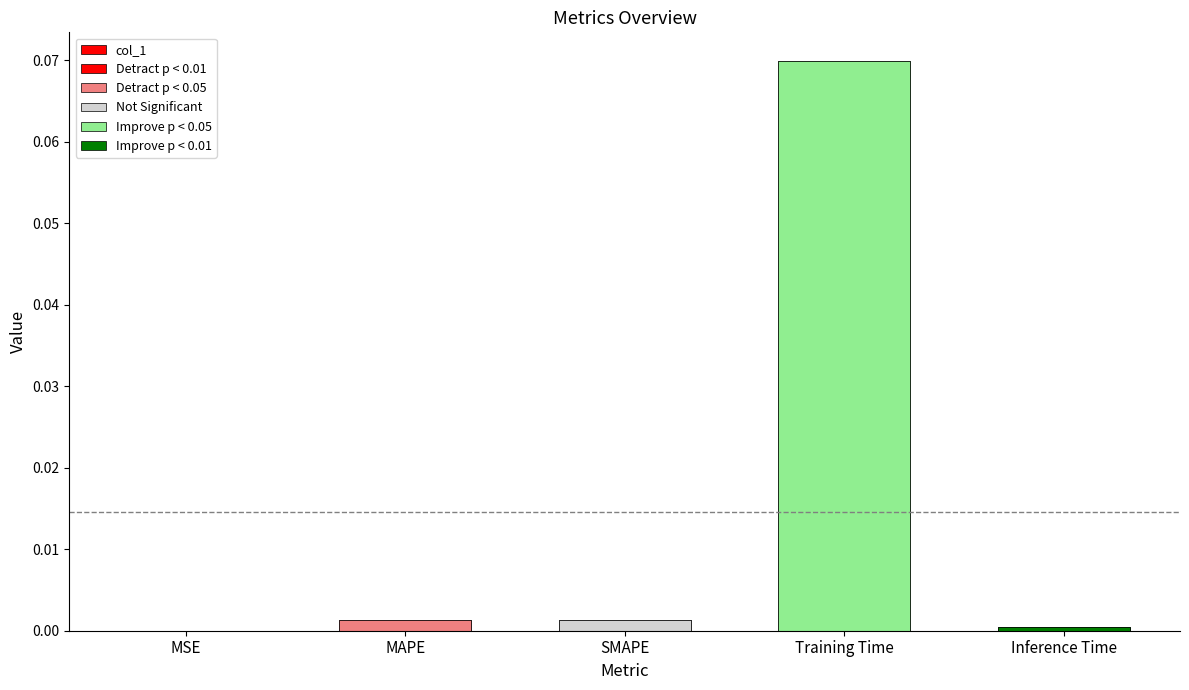

Where is the data nearest to the value 0?

MSE